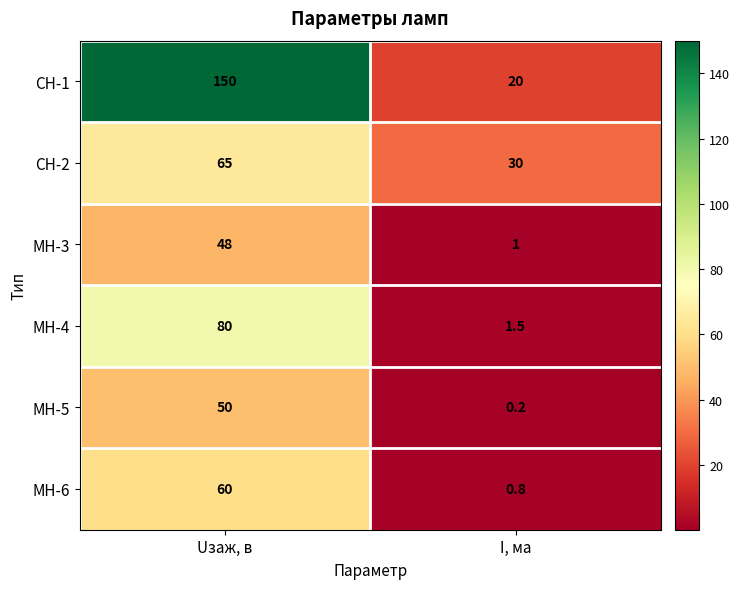

Reading left to right, what are all the values shown in this chart?

CH-1: Uзаж, в=150.0	I, ма=20.0
CH-2: Uзаж, в=65.0	I, ма=30.0
MH-3: Uзаж, в=48.0	I, ма=1.0
MH-4: Uзаж, в=80.0	I, ма=1.5
MH-5: Uзаж, в=50.0	I, ма=0.2
MH-6: Uзаж, в=60.0	I, ма=0.8